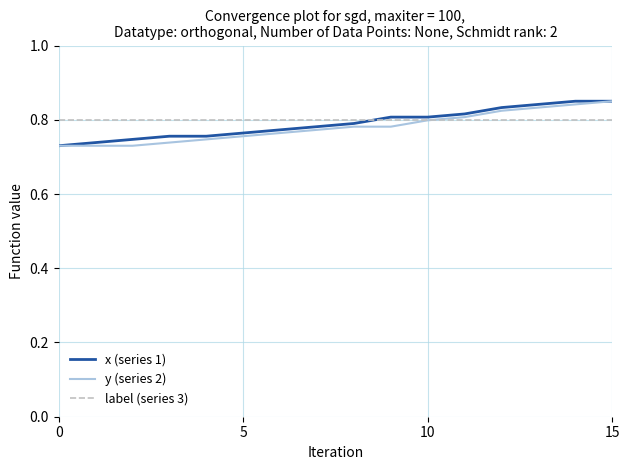

How many lines are shown in the chart?

3